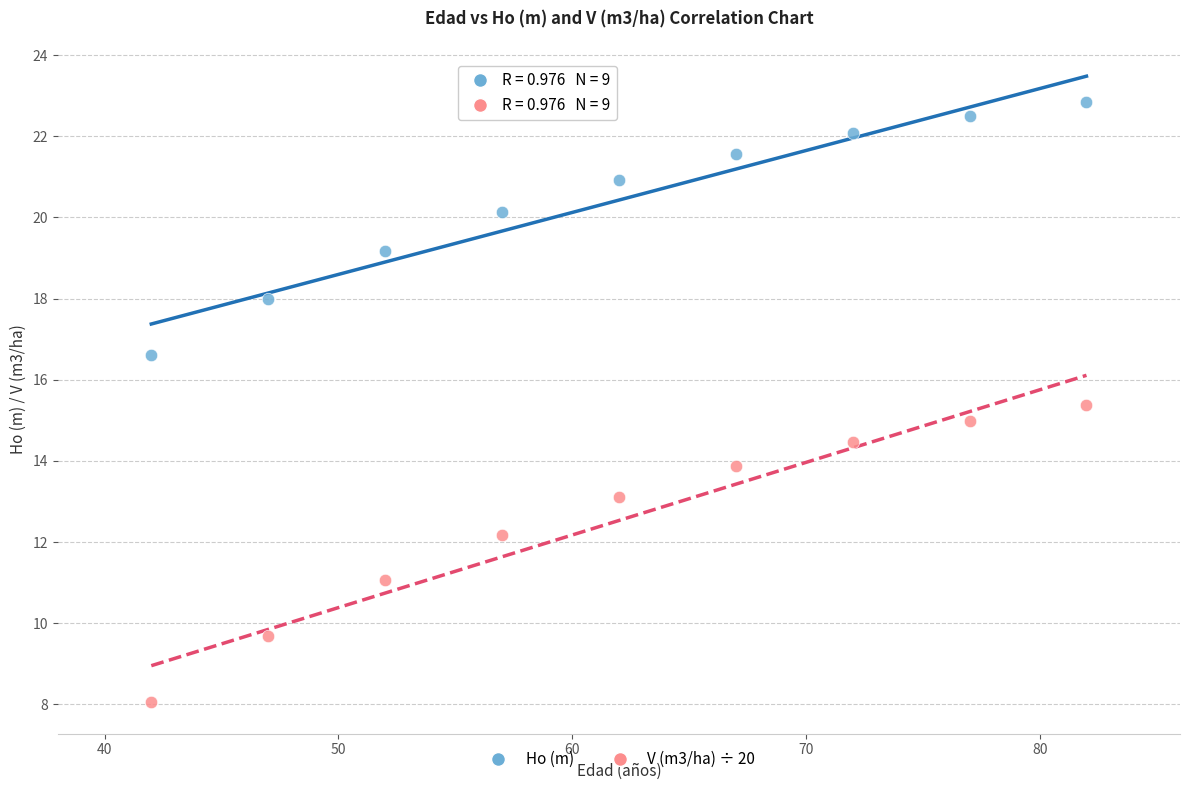

Which series reaches the maximum Y coordinate?

Ho (m)